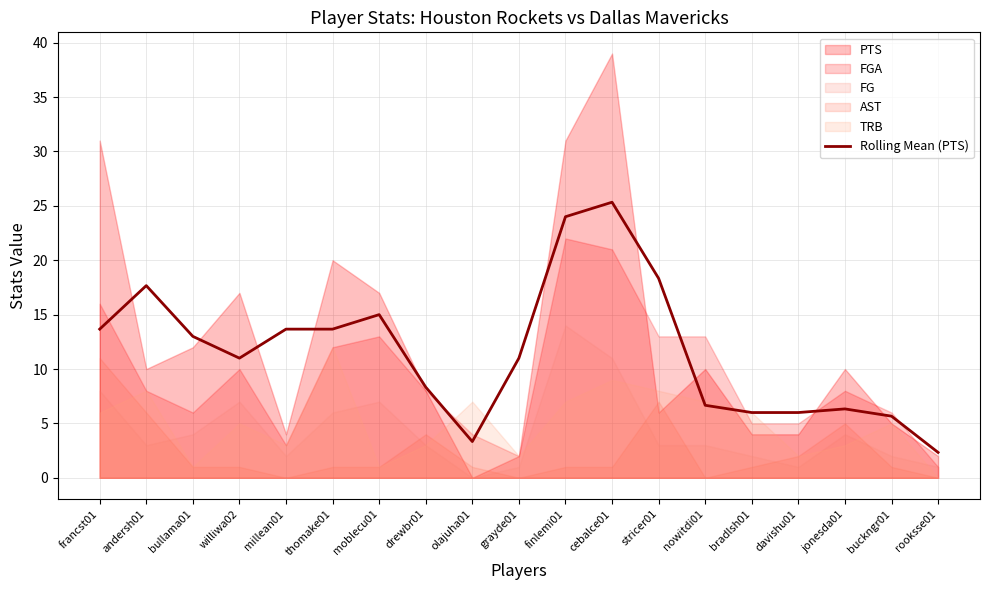

How many lines are shown in the chart?

1